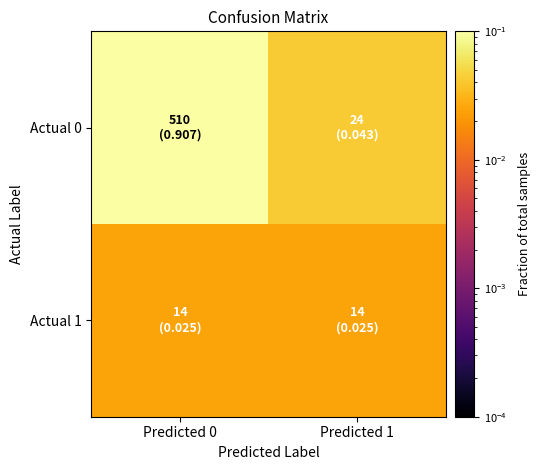

Rank the series by their maximum value, from lowest to highest.

Actual 1, Actual 0